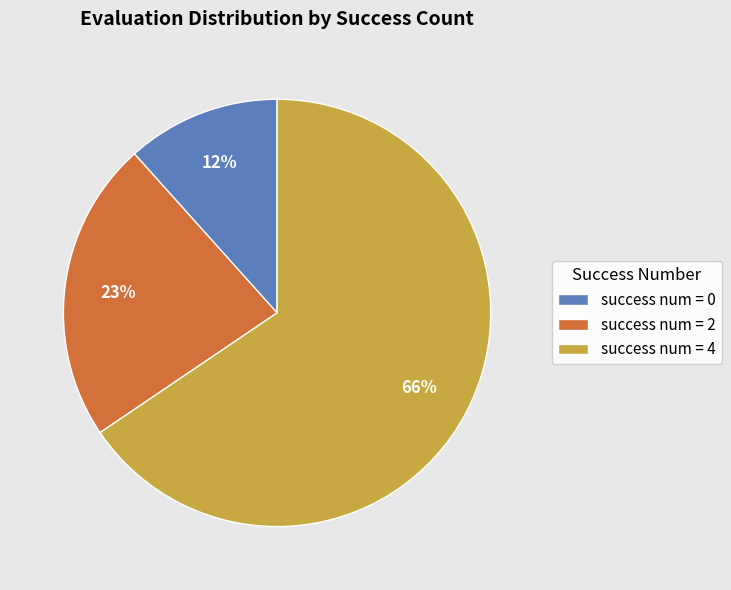

Rank the categories by value from highest to lowest.

success num = 4, success num = 2, success num = 0